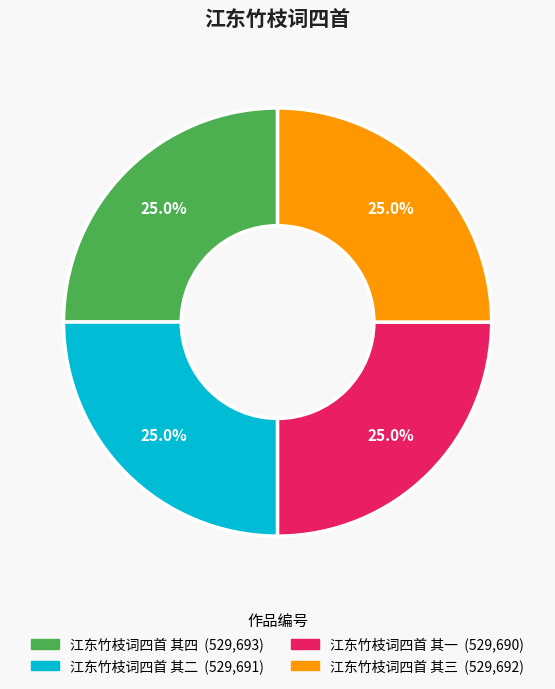

The 江东竹枝词四首 其三 slice represents 25% of the pie. True or false?

True